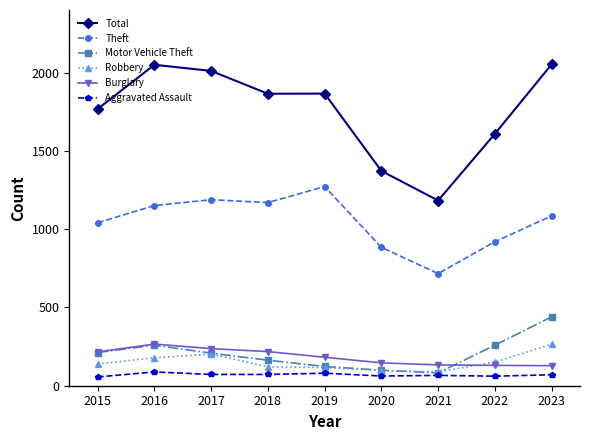

Which series has the largest total across all categories?

Total